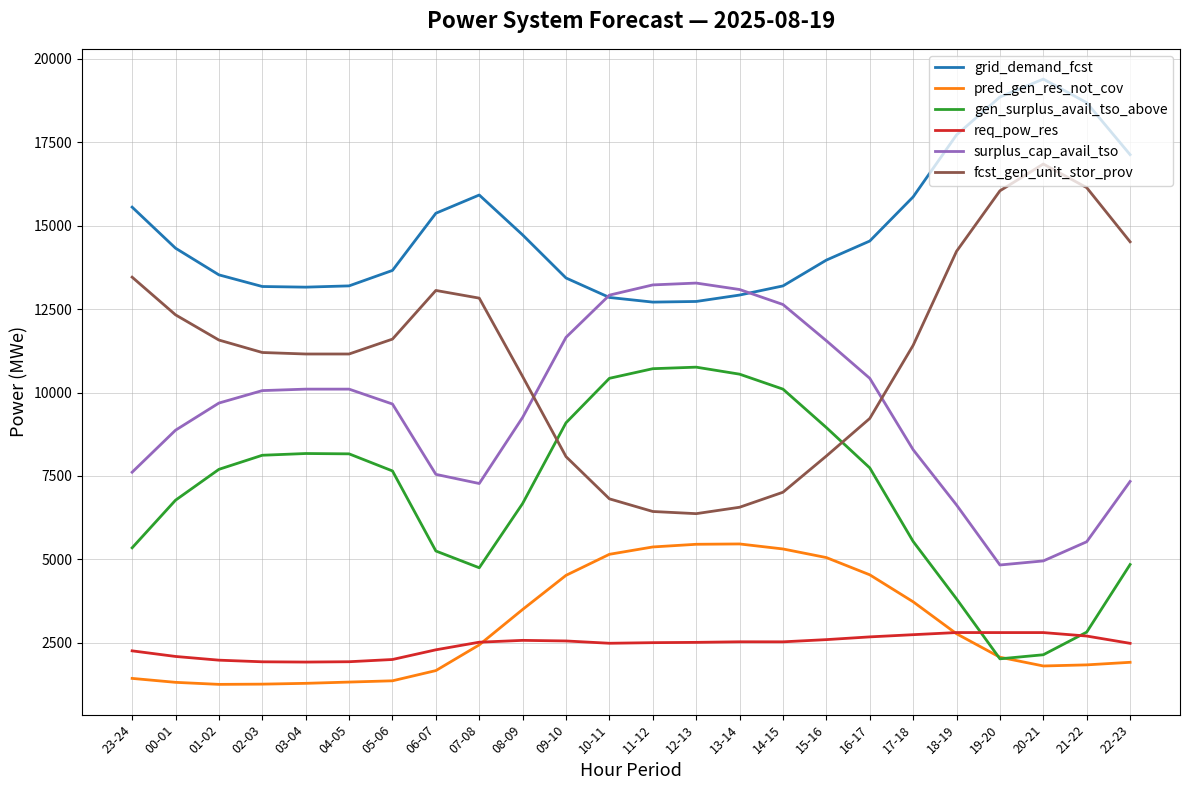

Which series has the largest total across all categories?

grid_demand_fcst